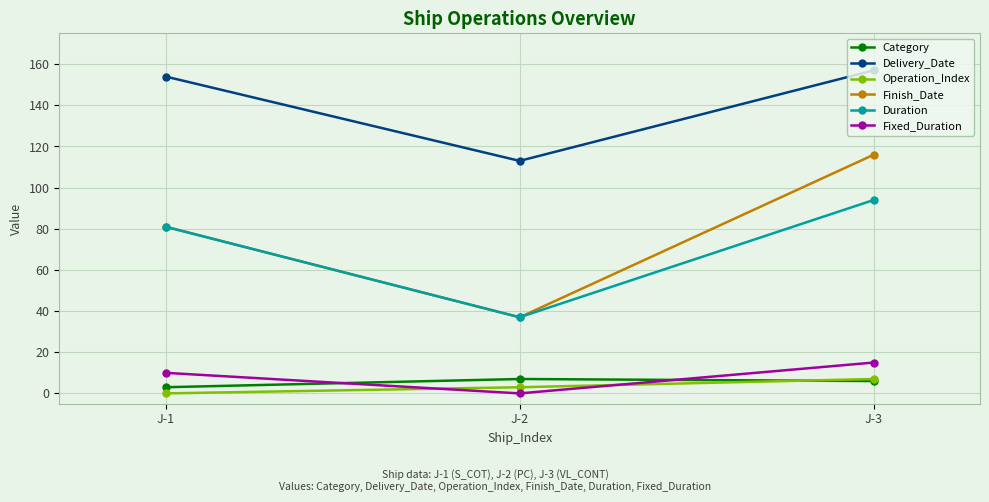

Rank the categories by Fixed_Duration value from lowest to highest.

J-2, J-1, J-3